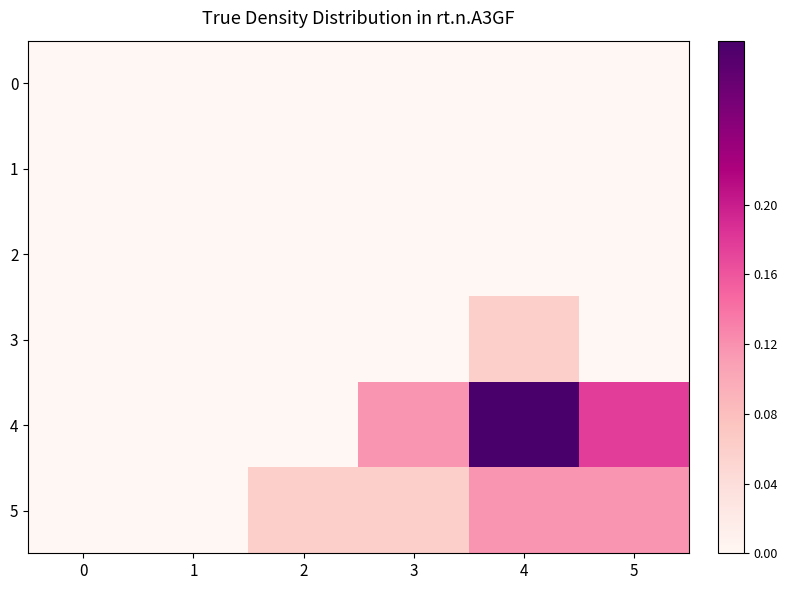

At which category is the sum across all series the highest?

4